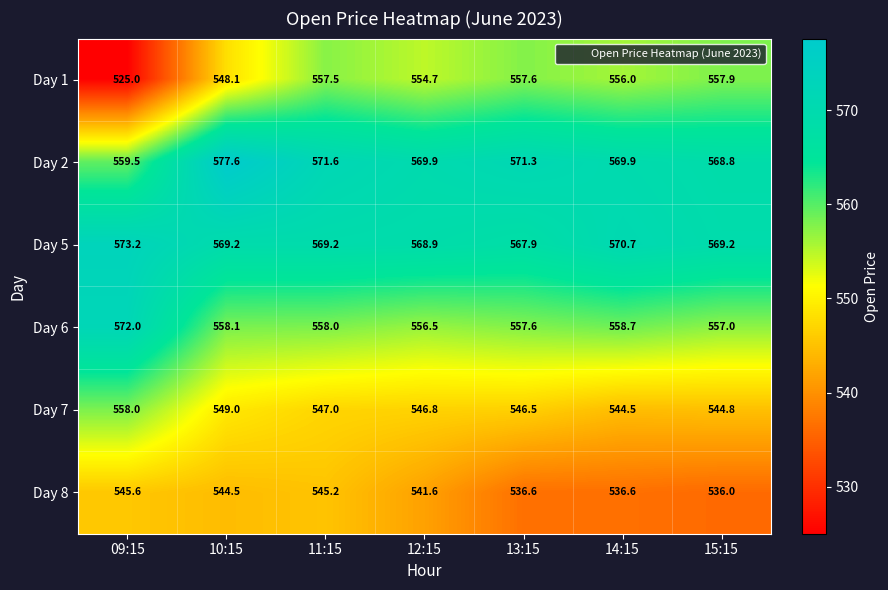

What is the total value across all series at 11:15?

3348.5